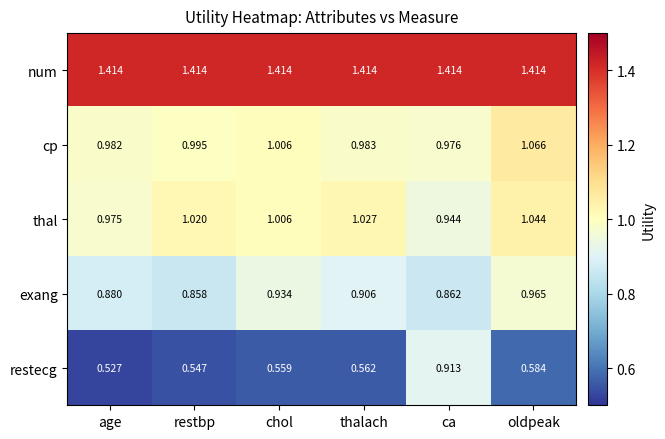

Where is thal nearest to the value 0?

ca